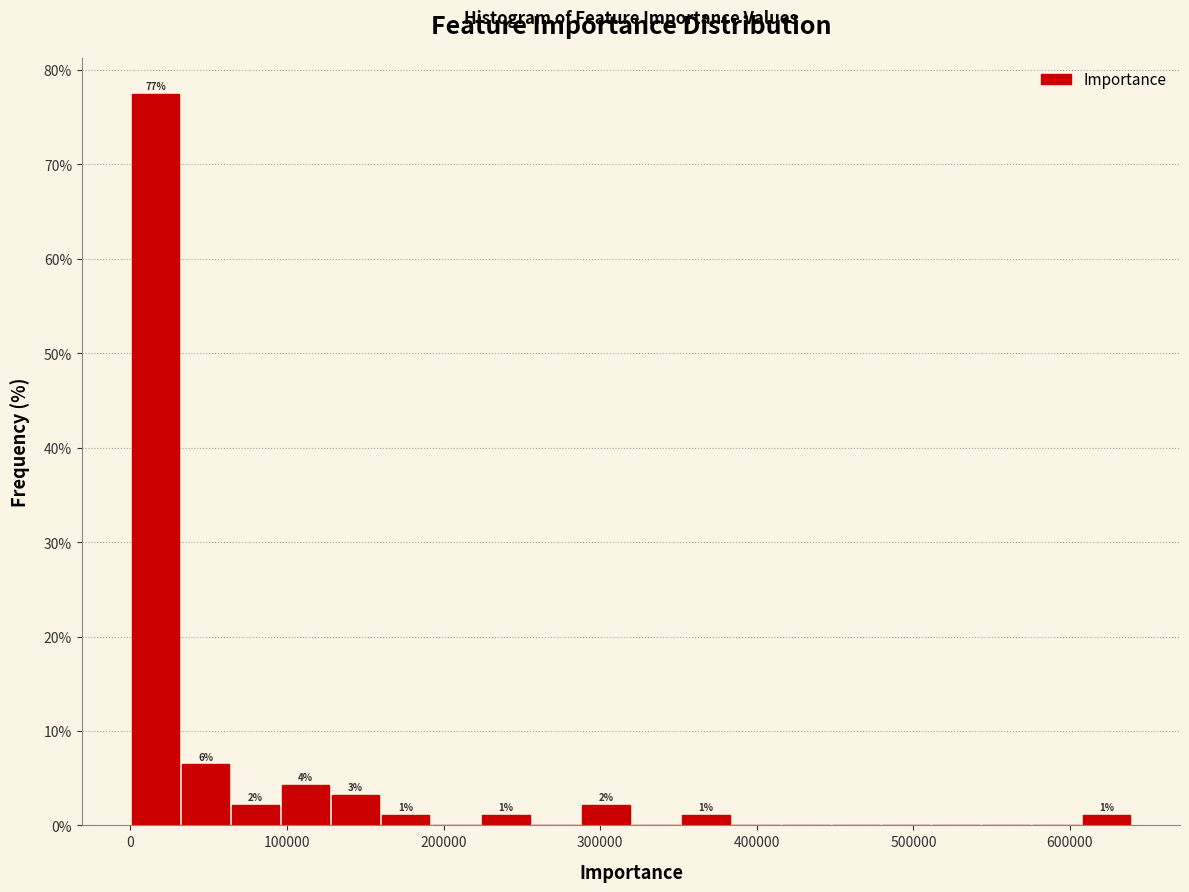

Around what value on the x-axis is the tallest bar? Give the approximate position of its centre, as read against the axis.

20000